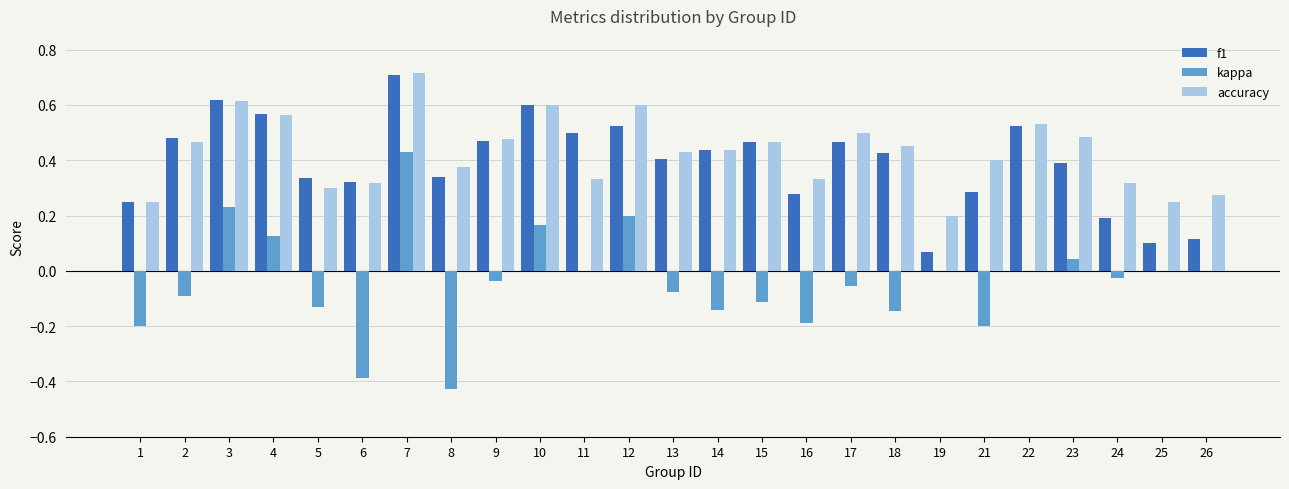

Is it true that accuracy equals 0.2 at 1?

True